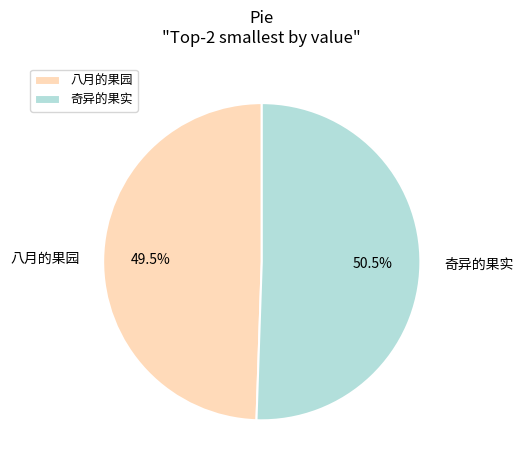

Rank the categories by value from highest to lowest.

奇异的果实, 八月的果园